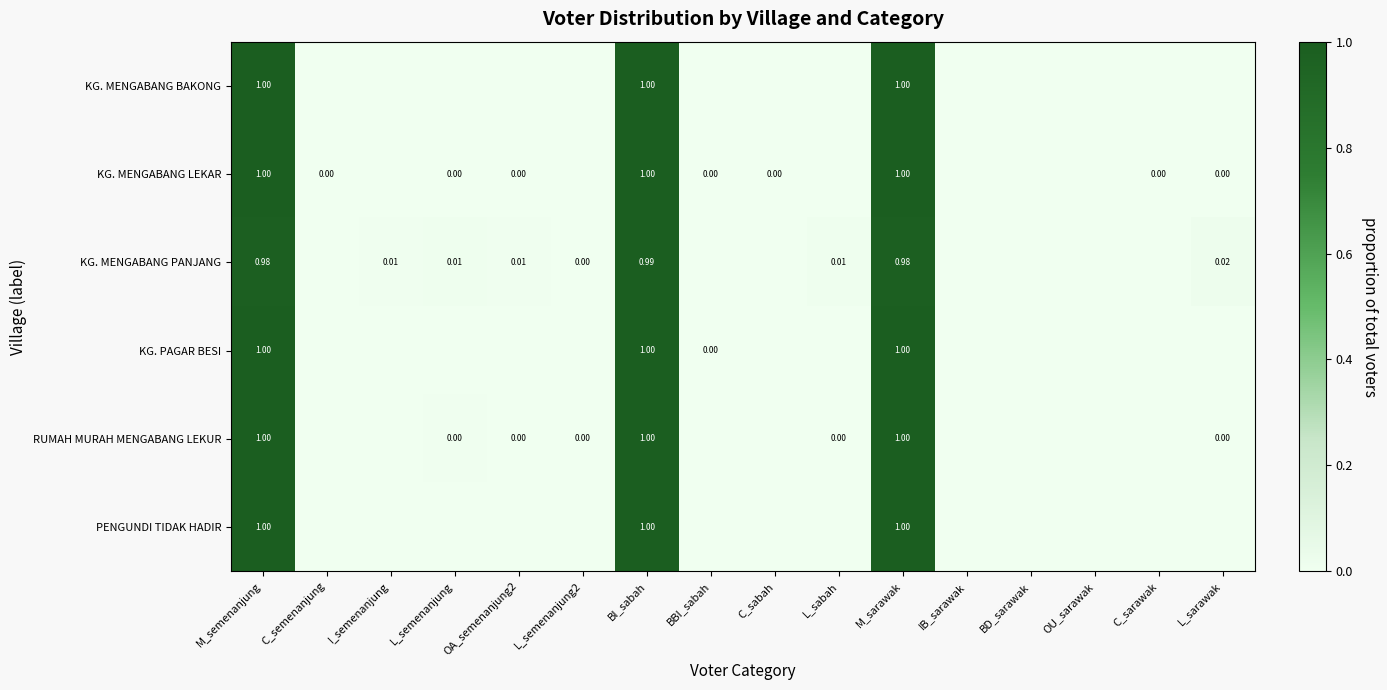

How many distinct data groups are displayed?

6